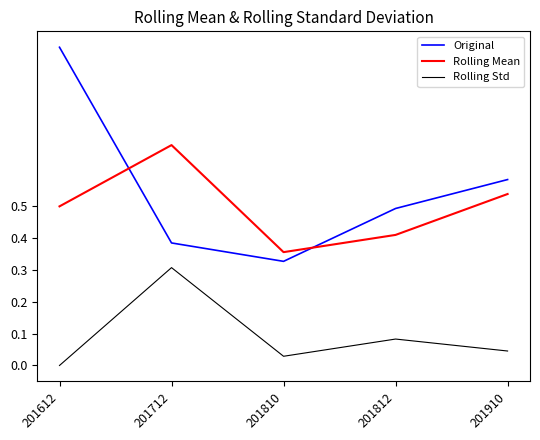

How many values in Rolling Std are above zero?

4